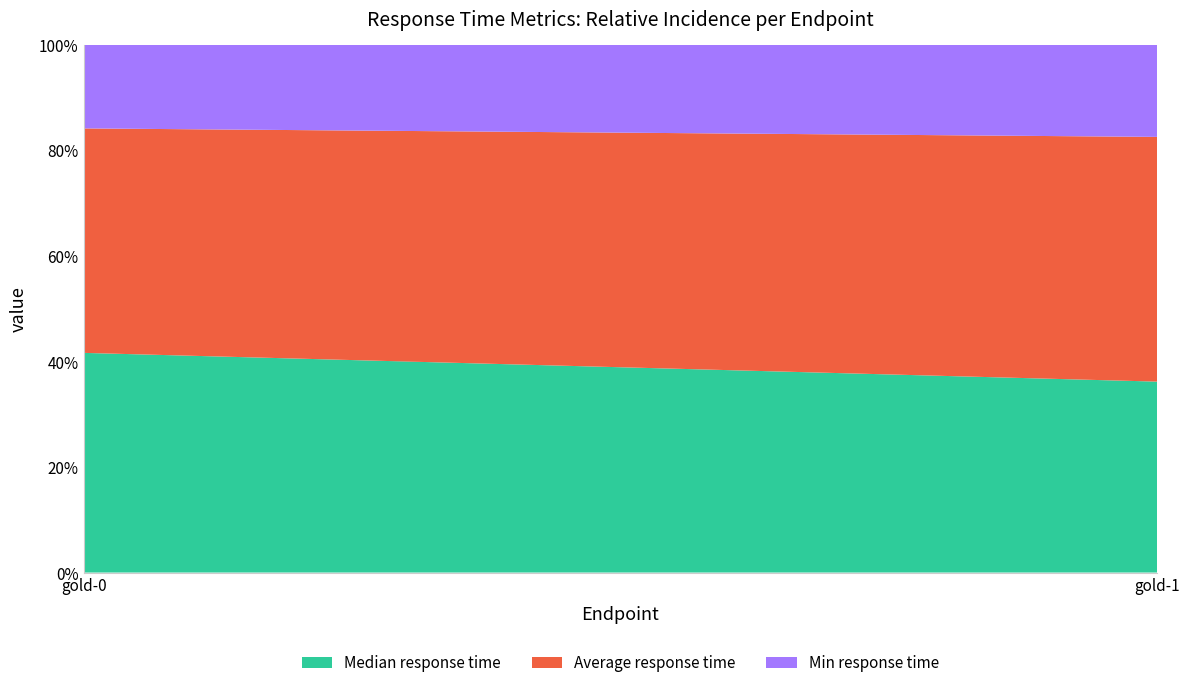

How many series are shown in this chart?

3